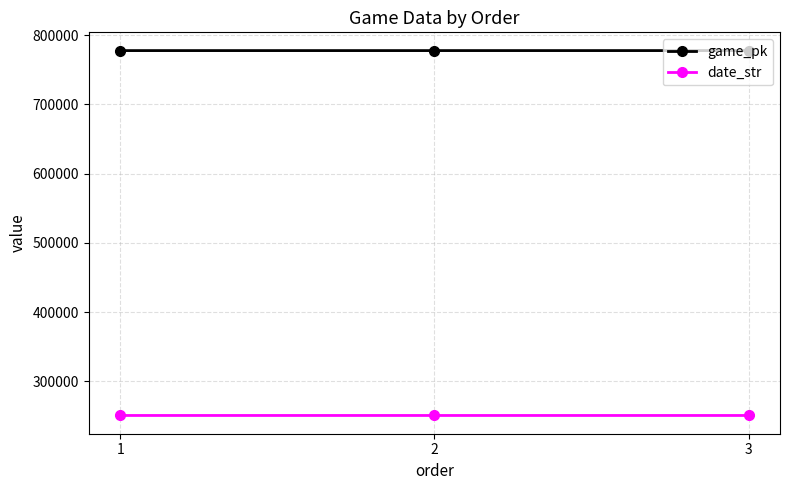

Which series has the largest total across all categories?

game_pk